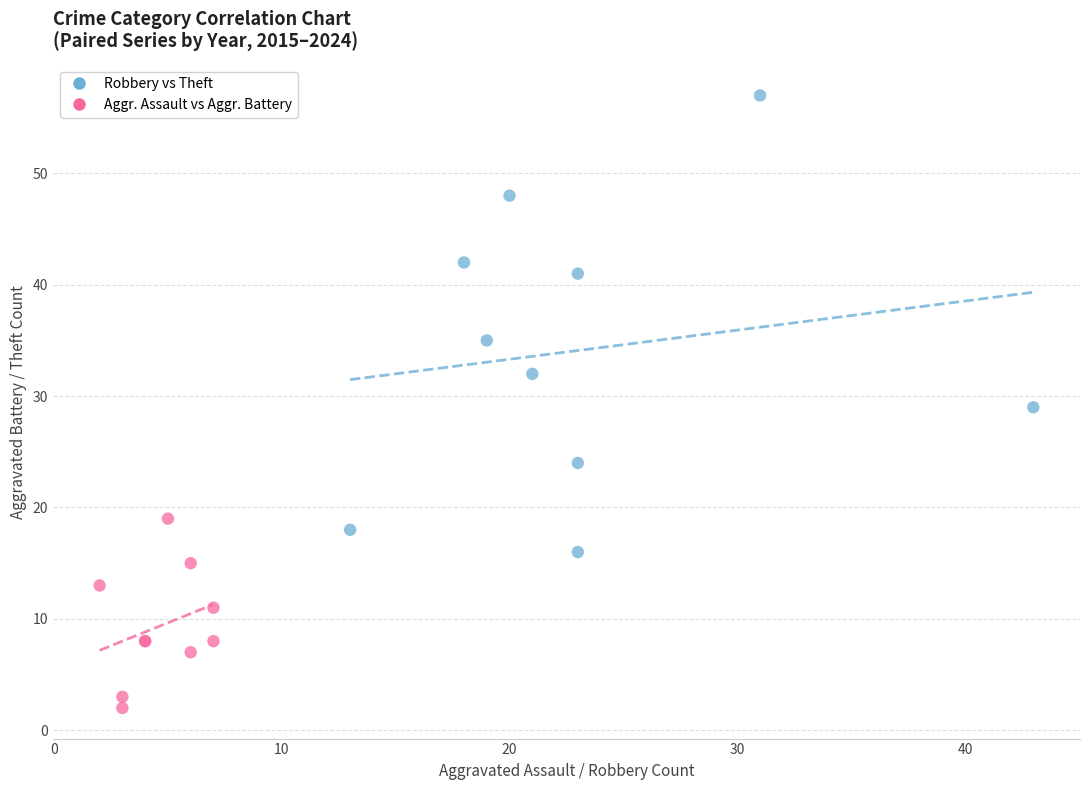

Which series has the largest Y range (max minus min)?

Robbery vs Theft